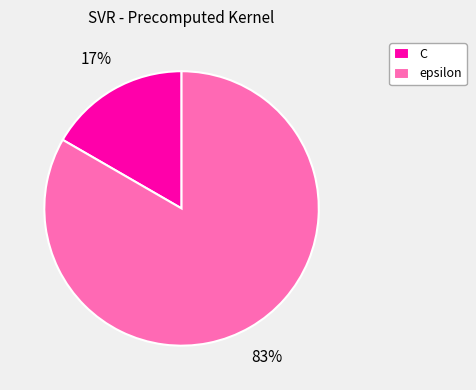

Rank the categories by value from highest to lowest.

epsilon, C